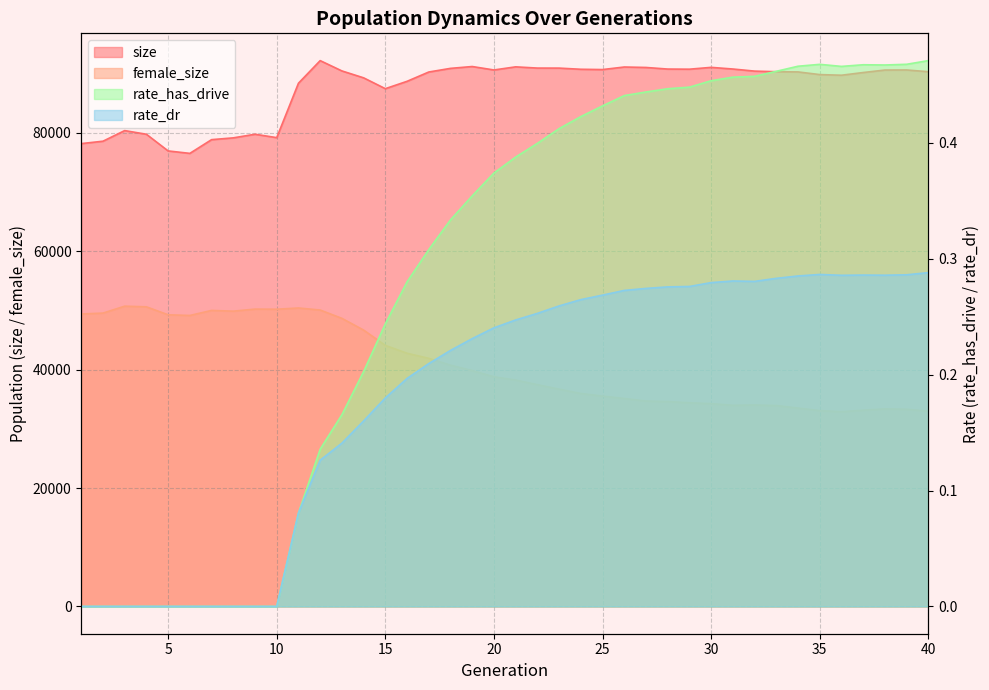

Where is the first local minimum for rate_dr?

32